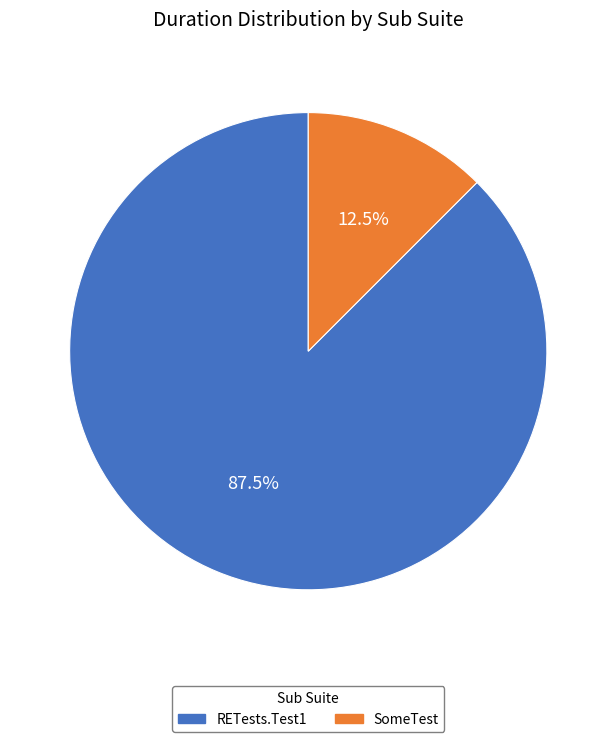

Which has a higher value, SomeTest or RETests.Test1?

RETests.Test1